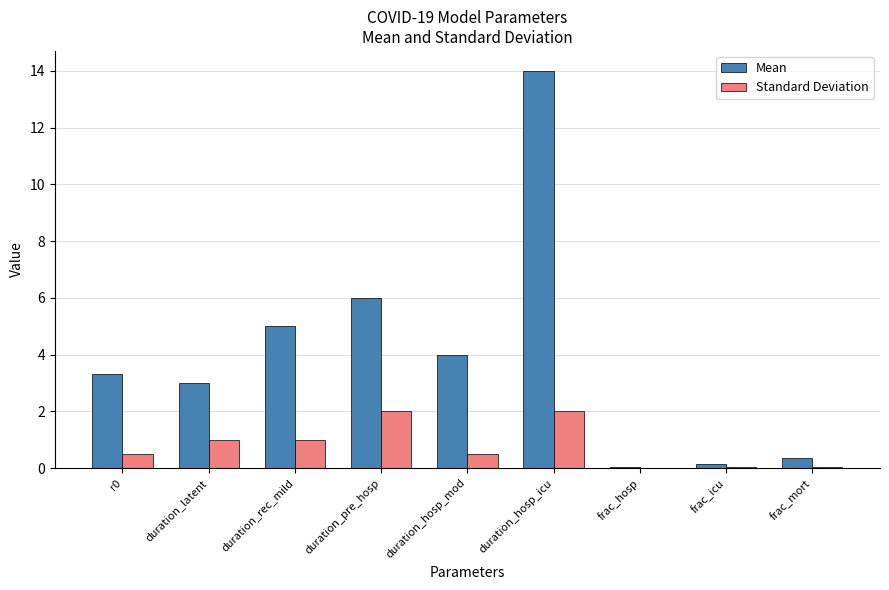

Which category has the highest value in the Mean series?

duration_hosp_icu